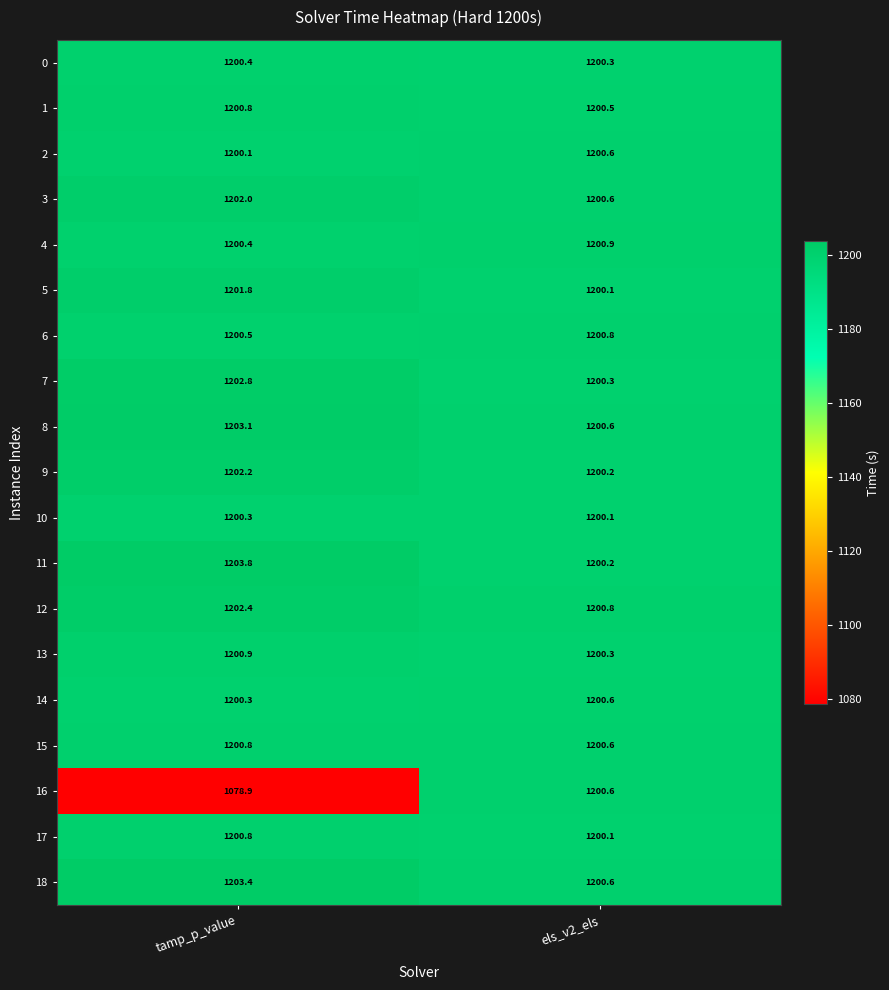

At which label is 12 closest to 1201?

els_v2_els